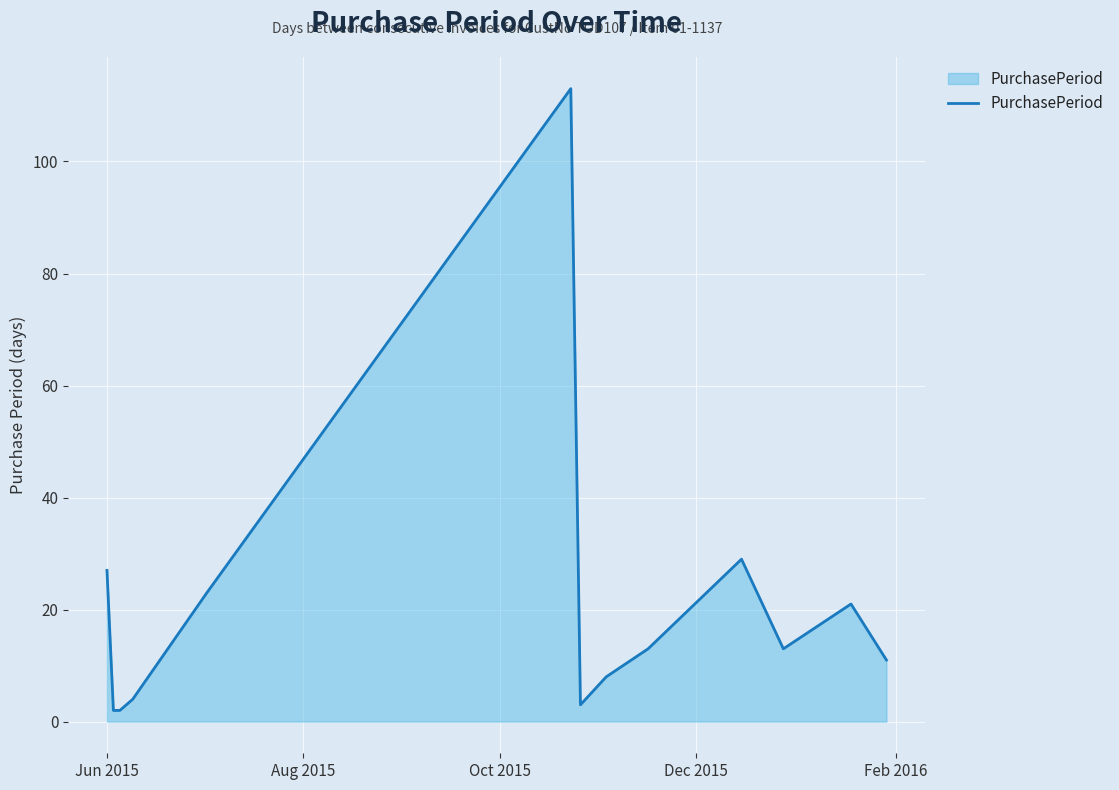

What is the difference between the maximum and minimum values?

111